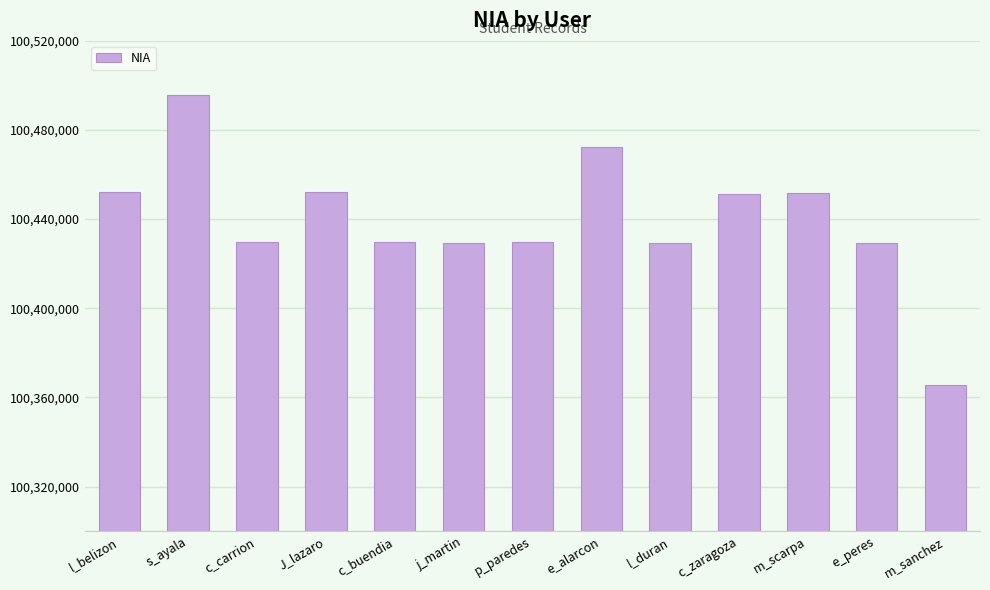

What is the change in value from e_alarcon to m_sanchez?

-106501